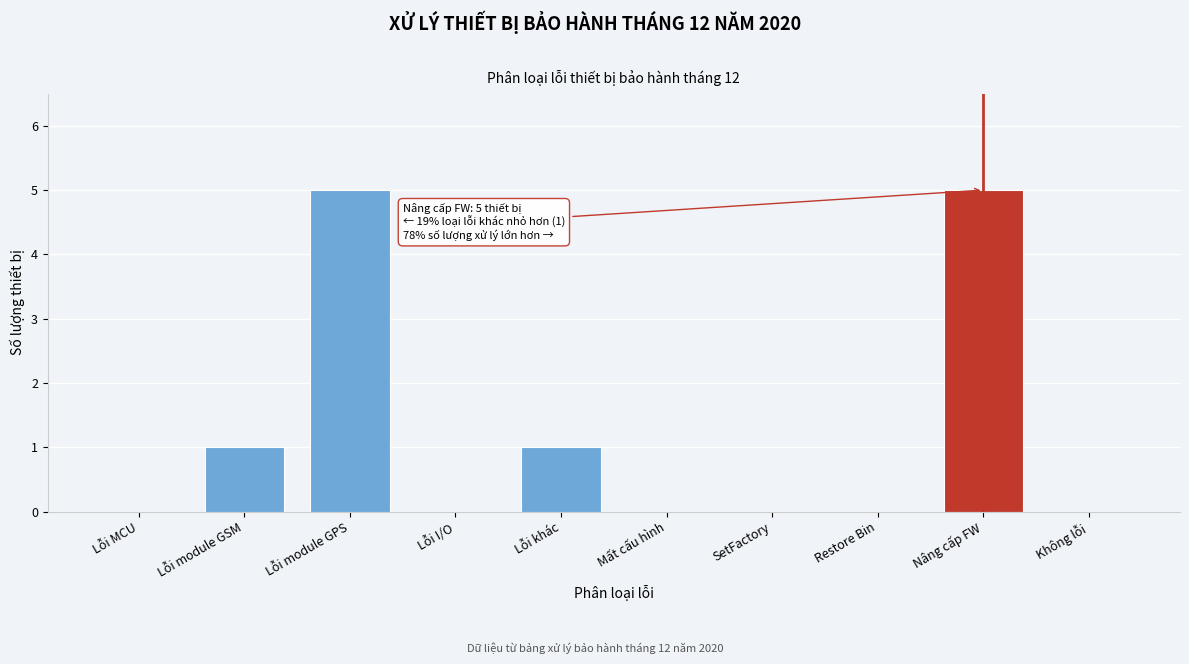

Reading left to right, extract all data points from this chart.

Lỗi MCU=0	Lỗi module GSM=1	Lỗi module GPS=5	Lỗi I/O=0	Lỗi khác=1	Mất cấu hình=0	SetFactory=0	Restore Bin=0	Nâng cấp FW=5	Không lỗi=0